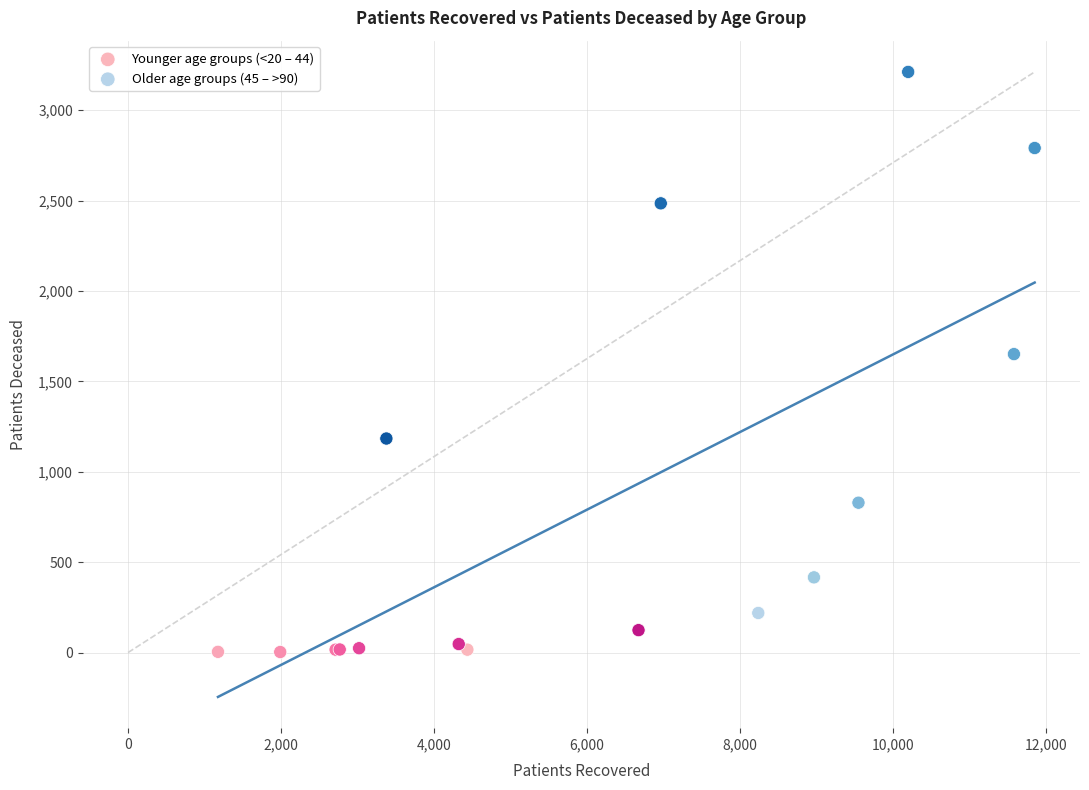

Which series contains the lowest Y value?

Younger age groups (<20 – 44)